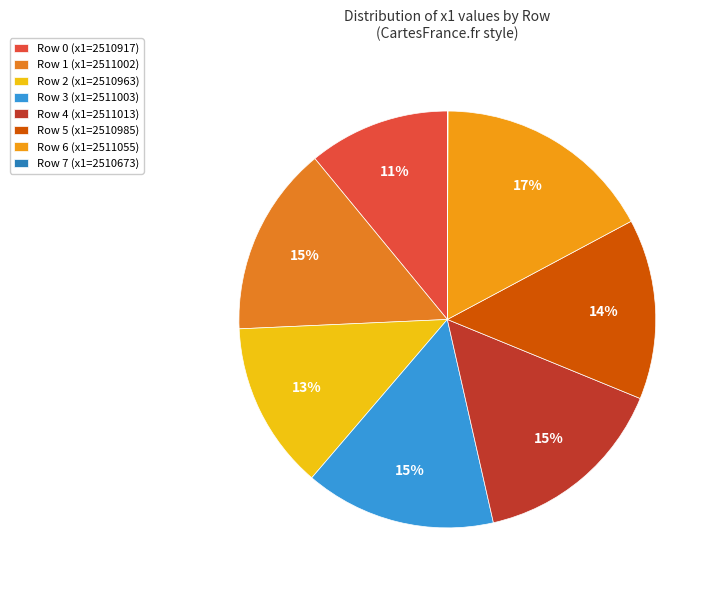

Approximately how many times larger is the value at Row 4 compared to Row 3?

1.0